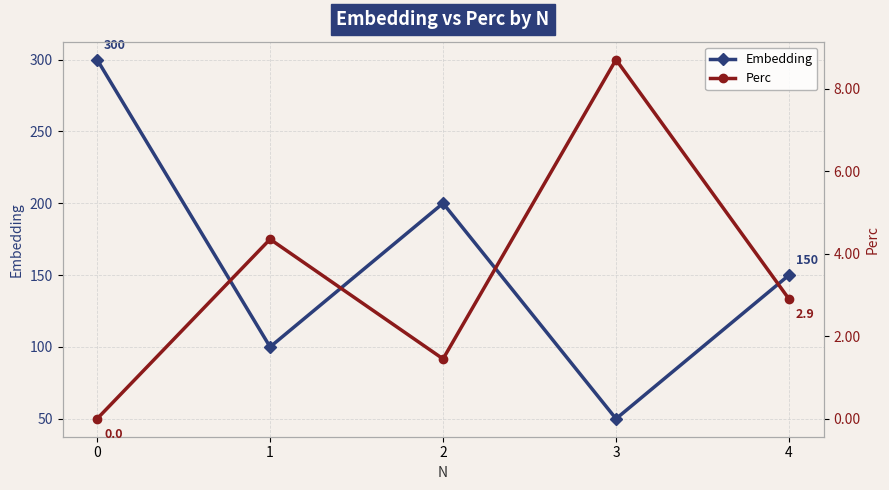

What are all the series names shown in the legend?

Embedding, Perc